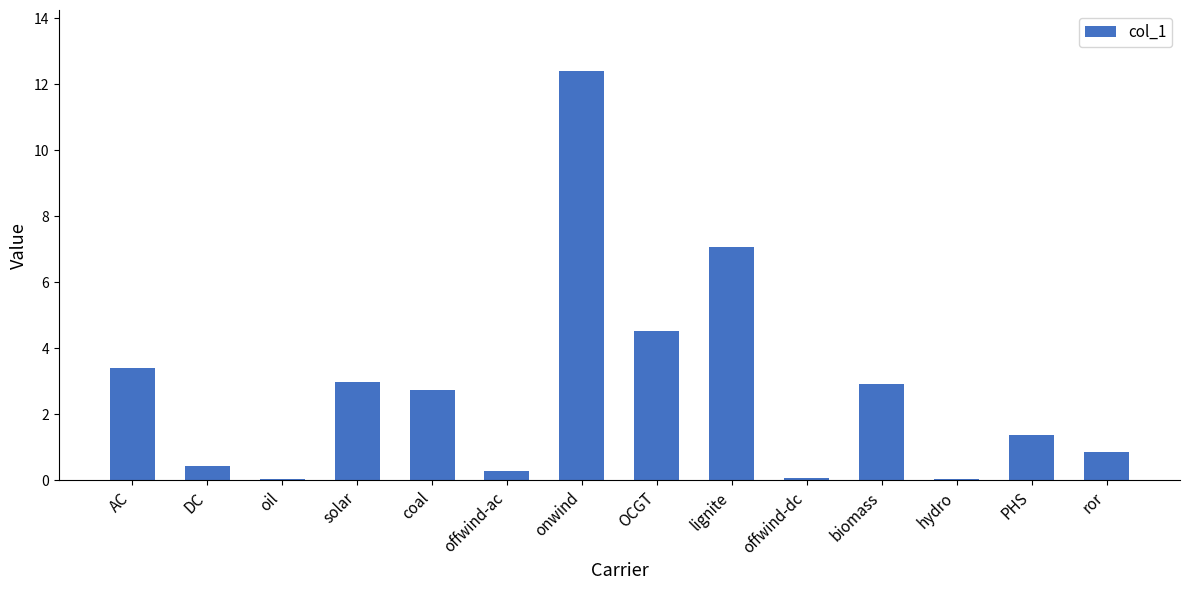

The chart shows a value of 5.1 at onwind. True or false?

False